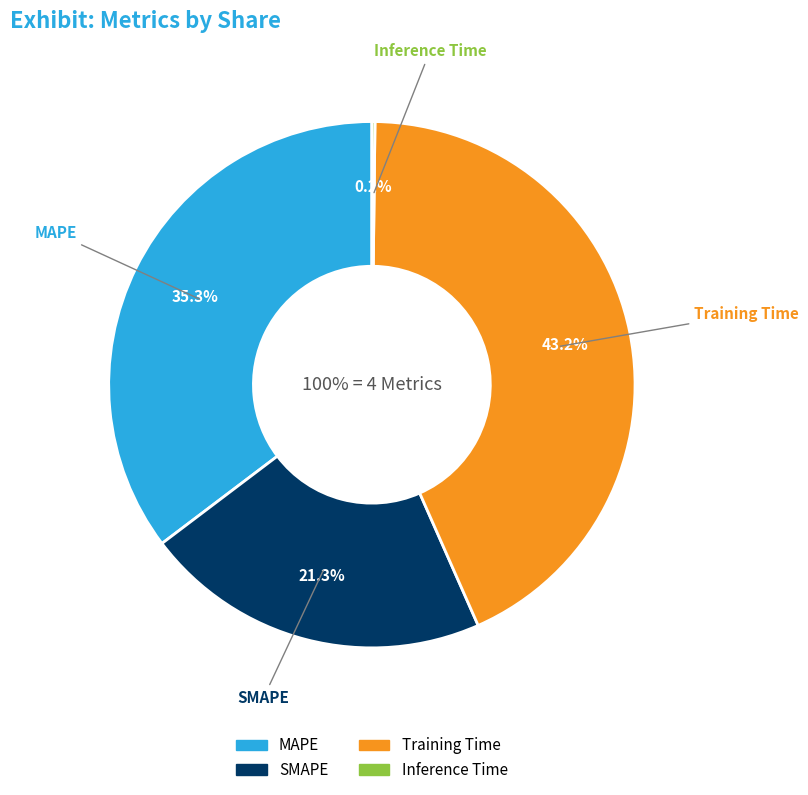

To the nearest percent, what is the combined percentage of SMAPE and Training Time?

65%